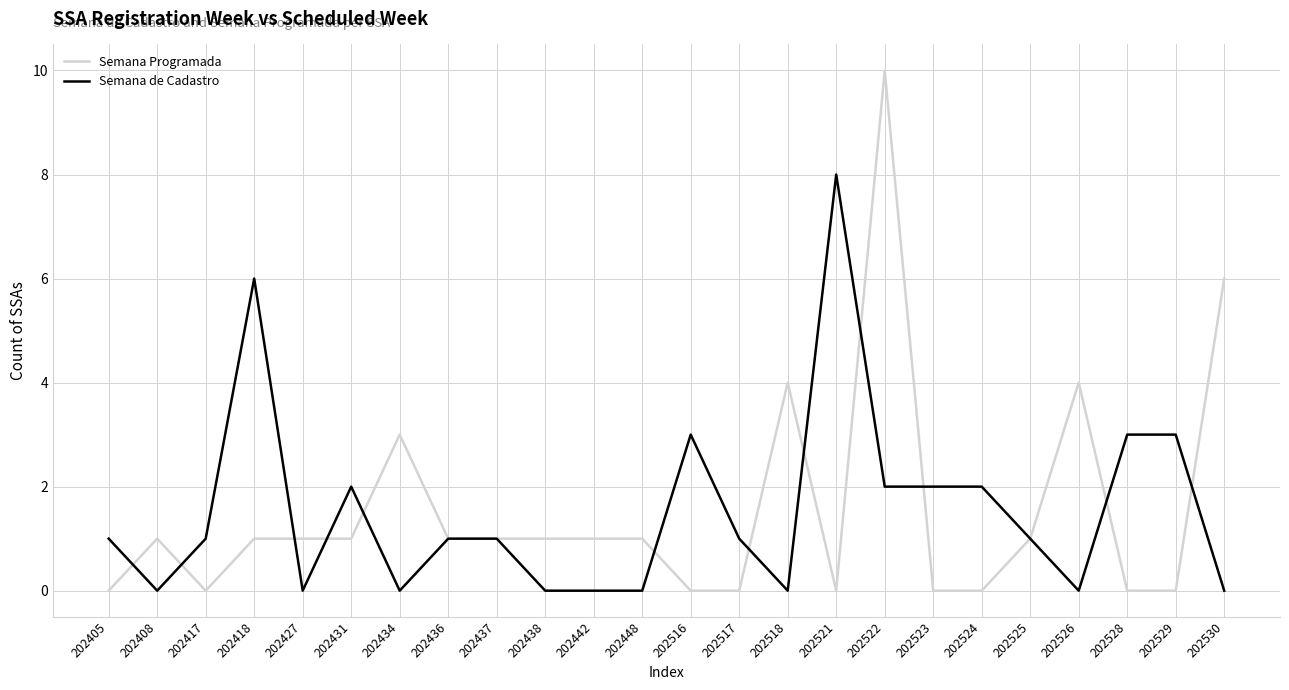

At which category does Semana de Cadastro reach its first local peak?

202418